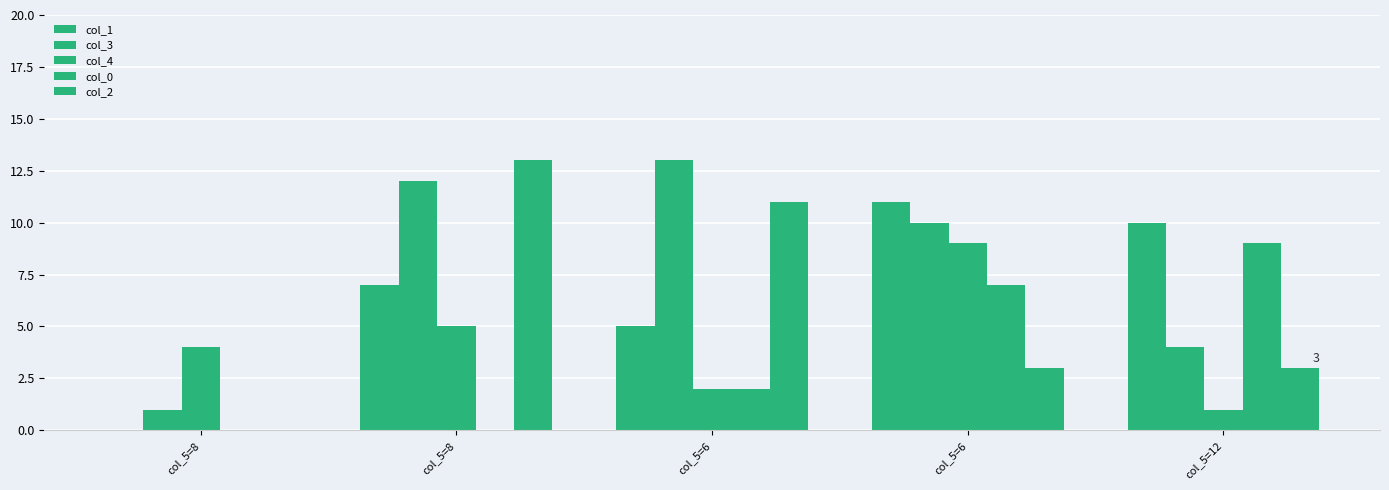

Reading left to right, extract all data points from this chart.

col_1: col_5=8=0	col_5=8=7	col_5=6=5	col_5=6=11	col_5=12=10
col_3: col_5=8=1	col_5=8=12	col_5=6=13	col_5=6=10	col_5=12=4
col_4: col_5=8=4	col_5=8=5	col_5=6=2	col_5=6=9	col_5=12=1
col_0: col_5=8=0	col_5=8=0	col_5=6=2	col_5=6=7	col_5=12=9
col_2: col_5=8=0	col_5=8=13	col_5=6=11	col_5=6=3	col_5=12=3